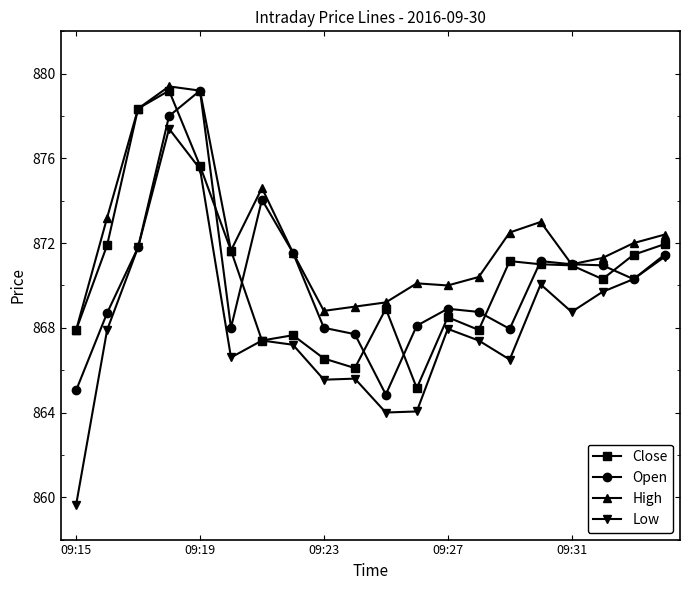

Which series has the largest total across all categories?

High